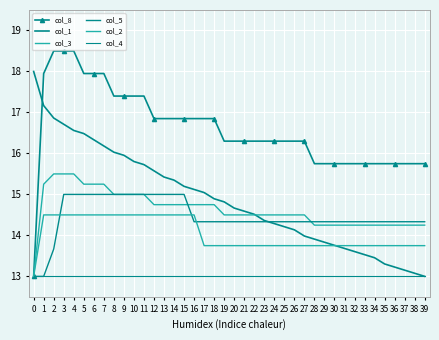

What is the spread (max minus min) of values at 26?

3.3